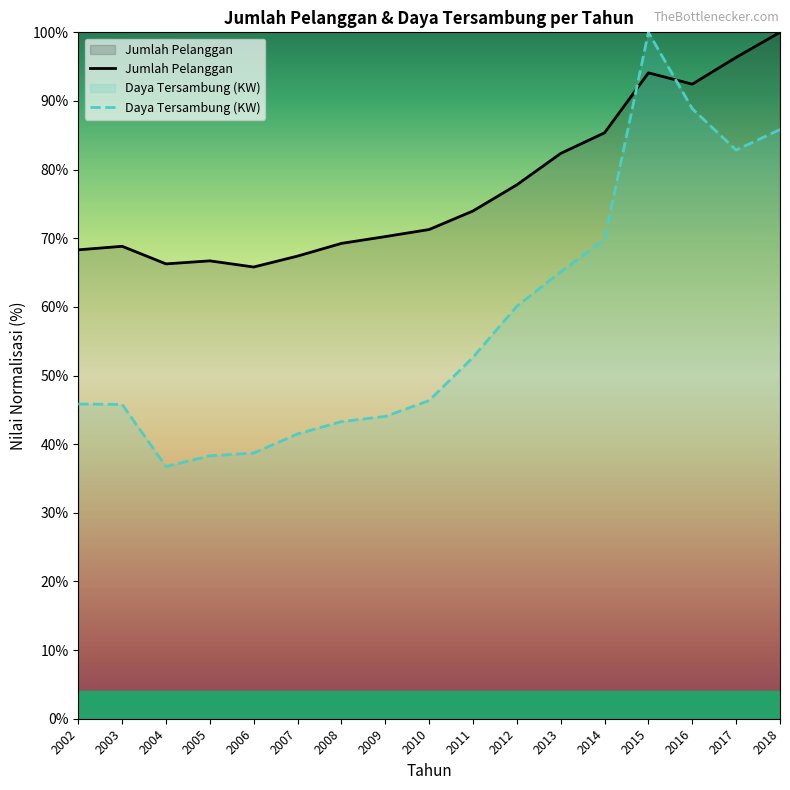

Count the number of data series in this chart.

2